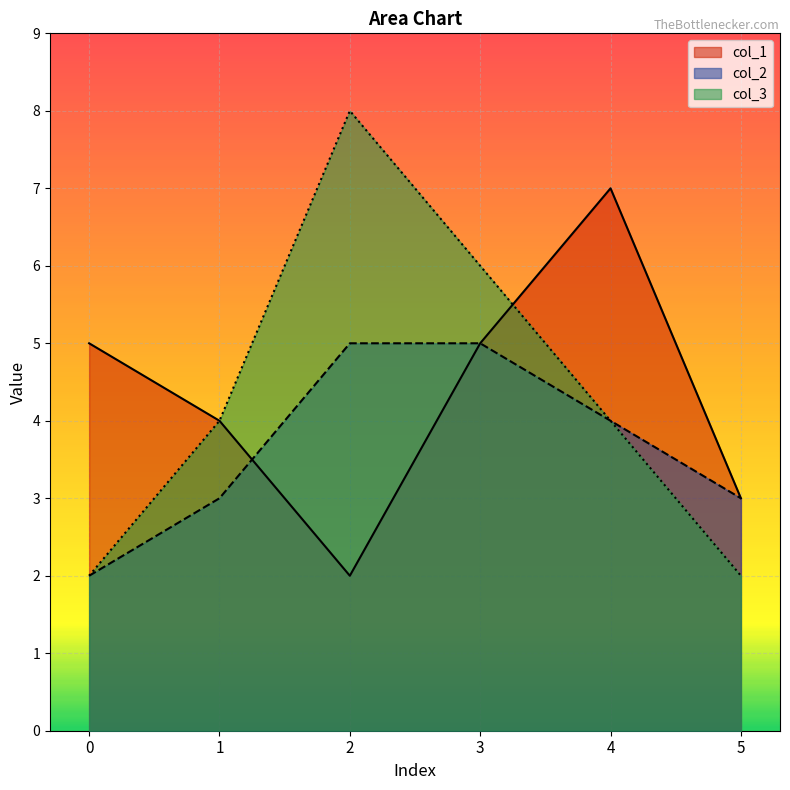

What is the minimum value shown in the chart?

2